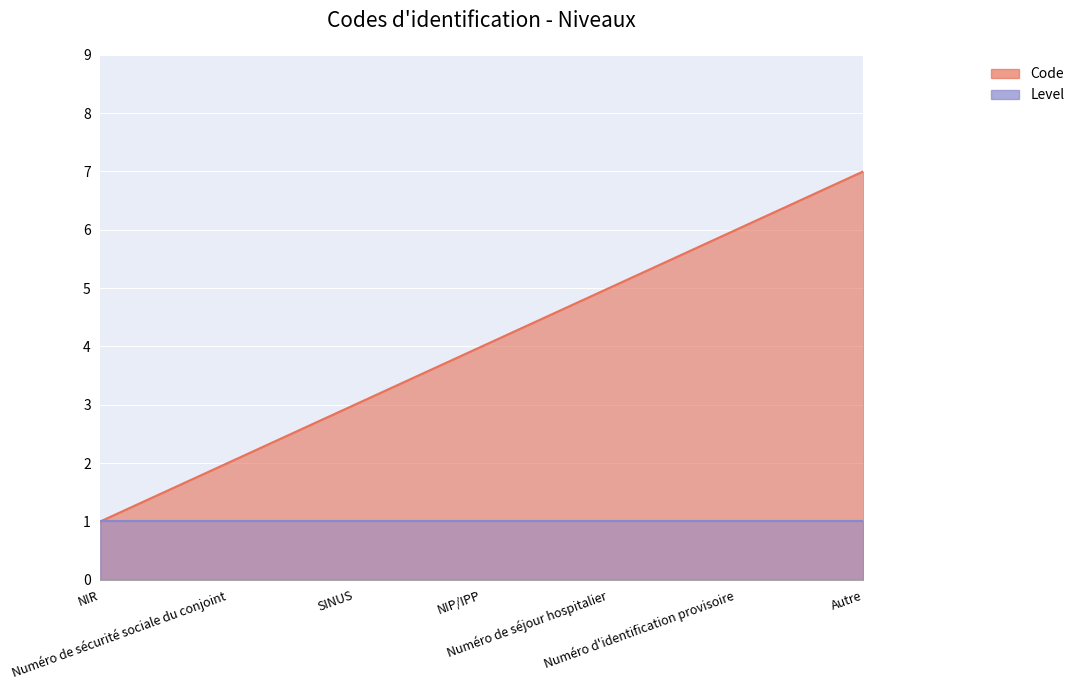

What is the difference between the values at Autre and SINUS?

4